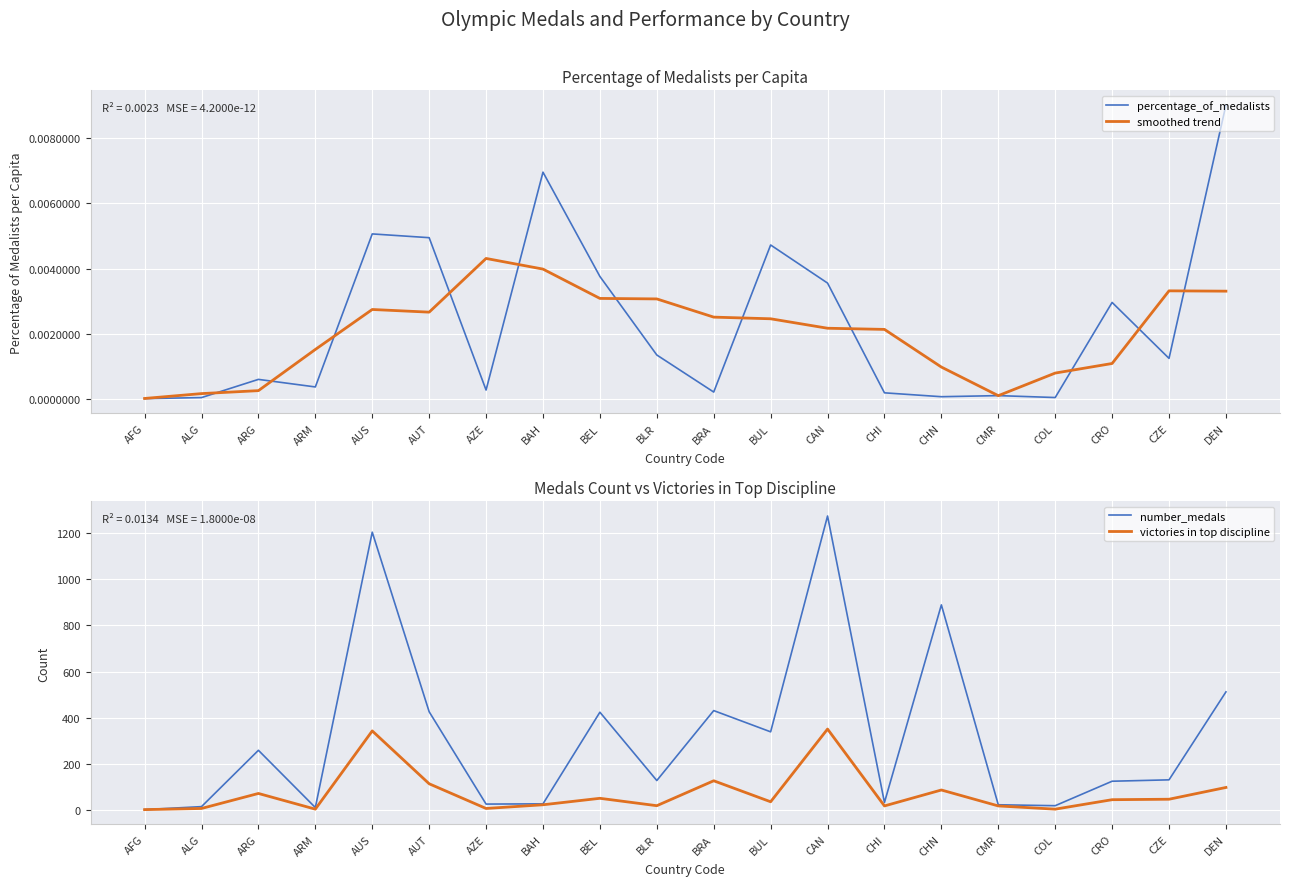

True or false: victories in top discipline and smoothed trend cross at least once.

False